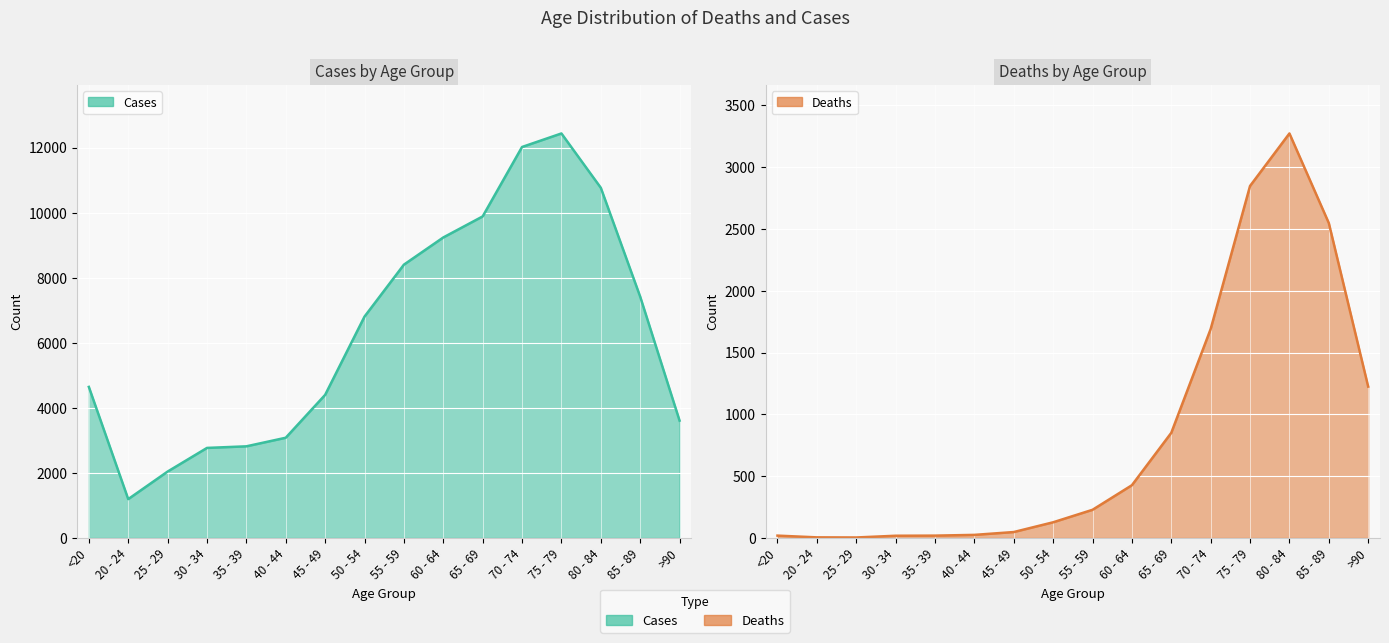

How many values in the Cases series exceed 6803?

7